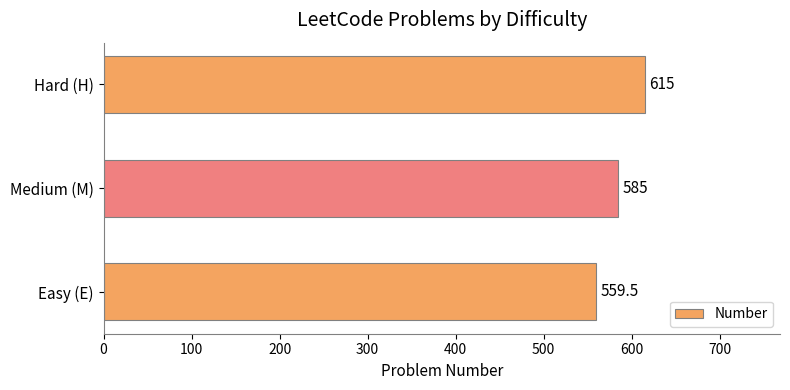

Does the chart contain stacked bars?

No